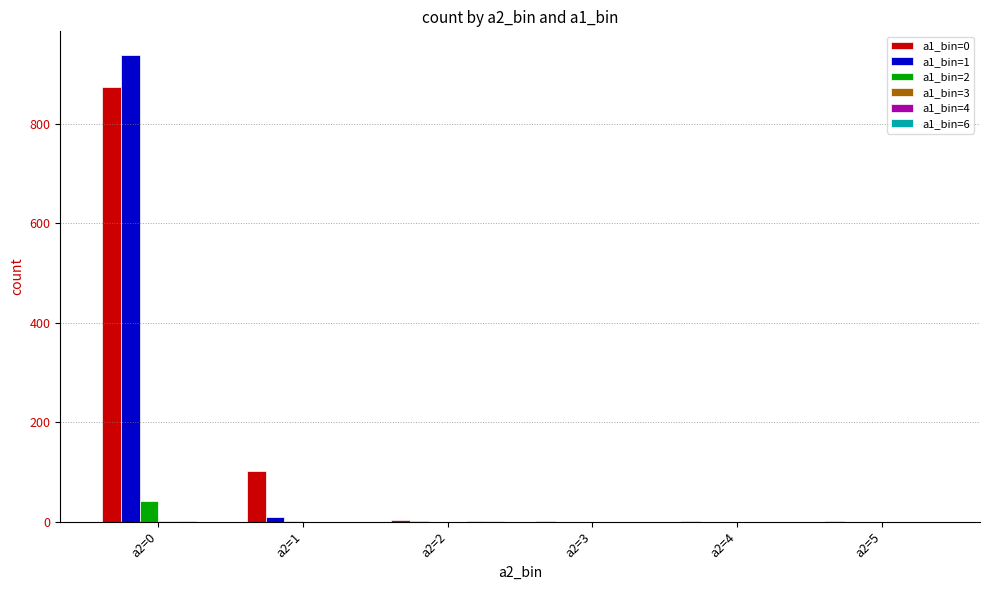

Which series changed the most between a2=0 and a2=1?

a1_bin=1